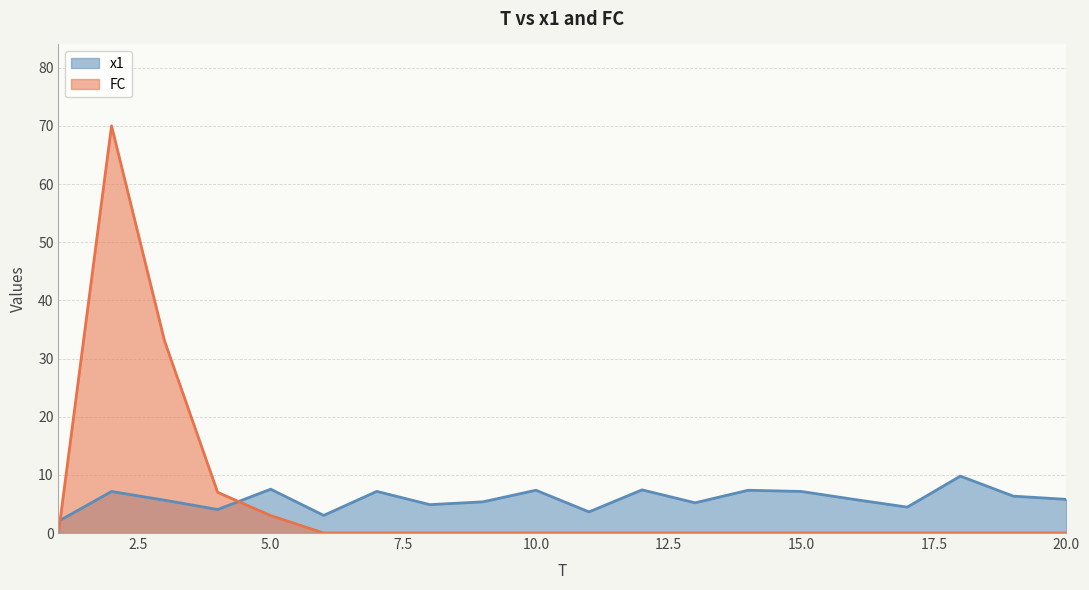

Between 7 and 9, which series saw the biggest shift?

x1